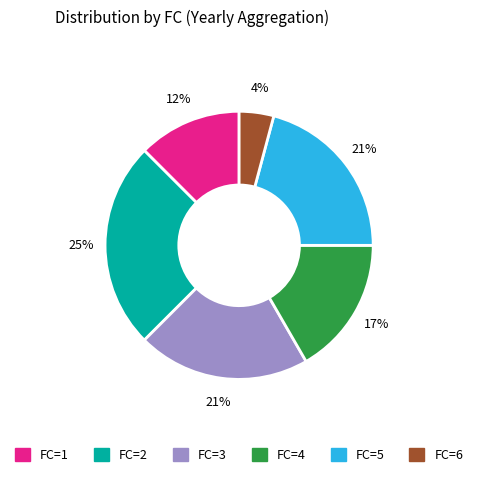

To the nearest percent, what is the combined percentage of FC=4 and FC=2?

42%